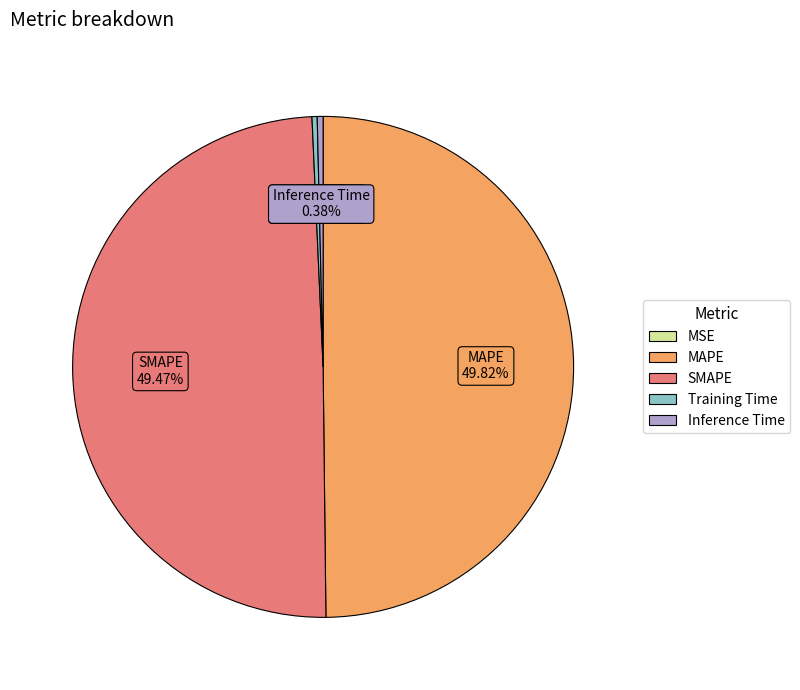

Does SMAPE represent more than half of the total?

No